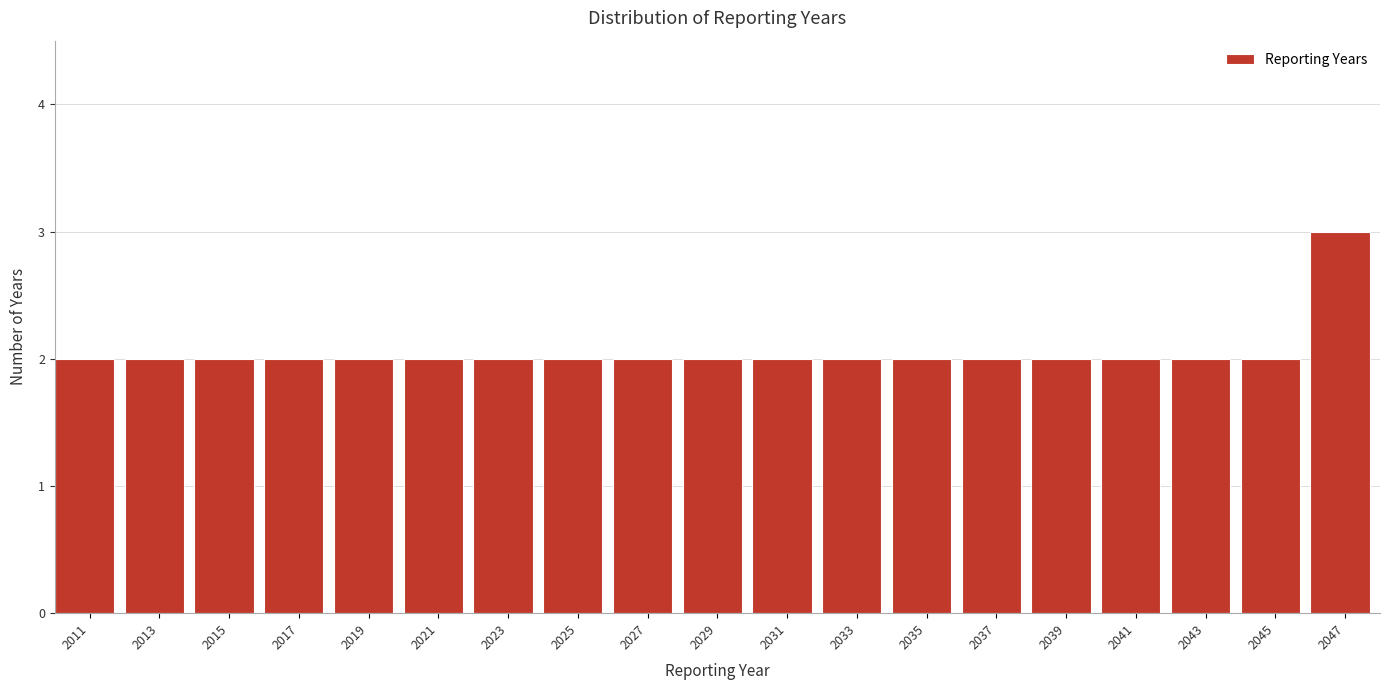

Reading right to left, what are all the values shown in this chart?

3	2	2	2	2	2	2	2	2	2	2	2	2	2	2	2	2	2	2